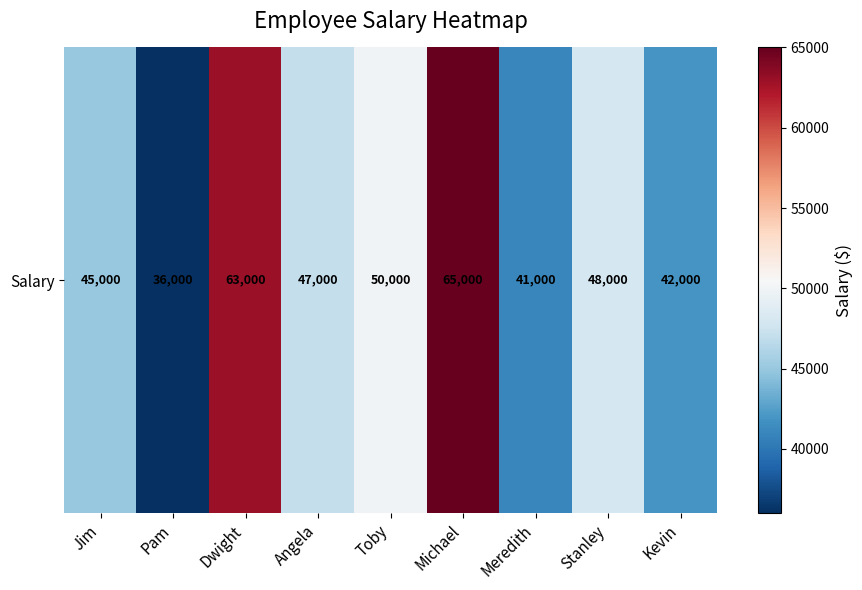

Is it true that the value at Dwight is 63000?

True